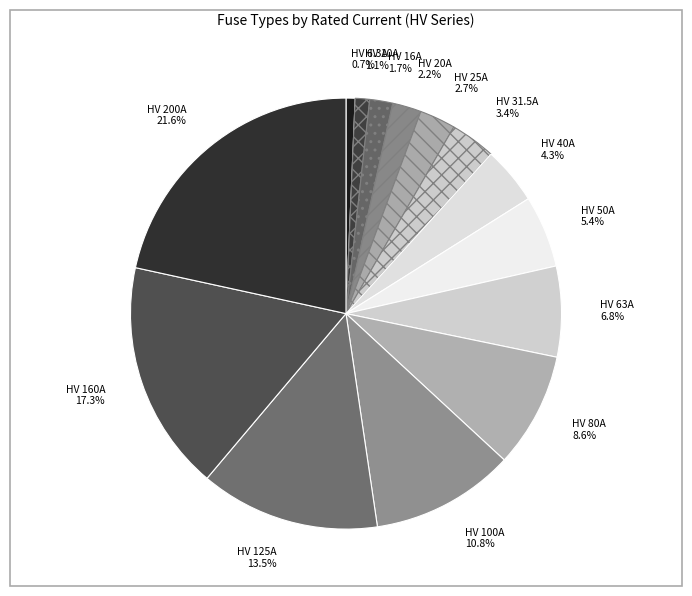

The HV 25A slice represents 3% of the pie. True or false?

True